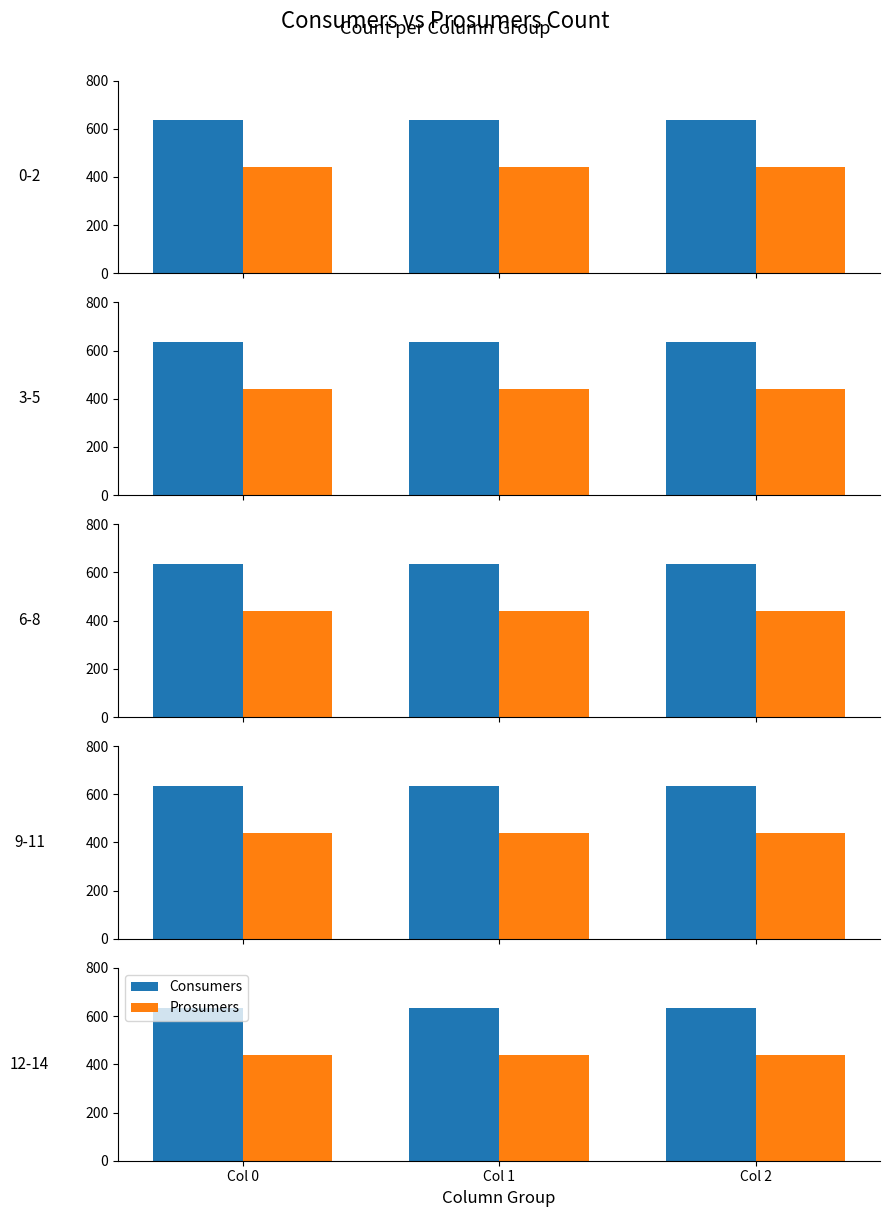

True or false: Prosumers has a value of 600 at Col 2.

False